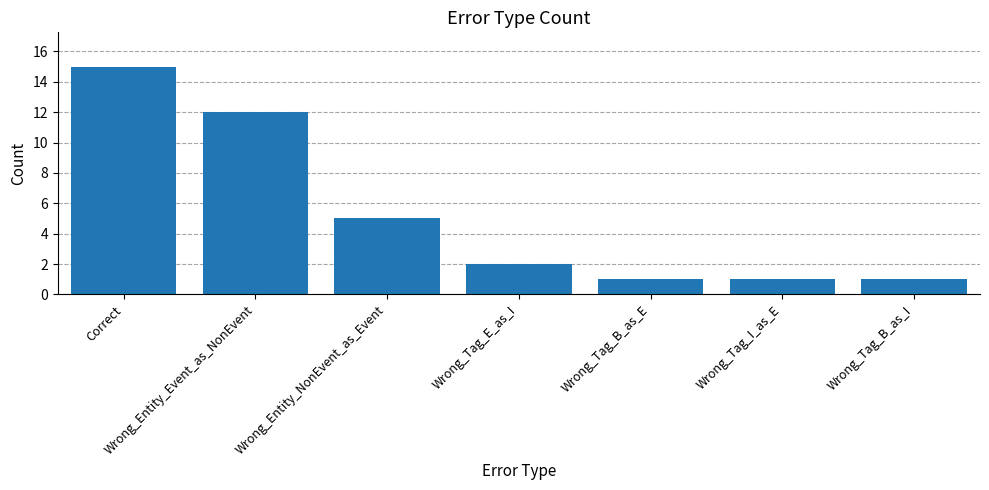

What is the ratio of the value at Wrong_Tag_B_as_E to the value at Wrong_Entity_Event_as_NonEvent?

0.1